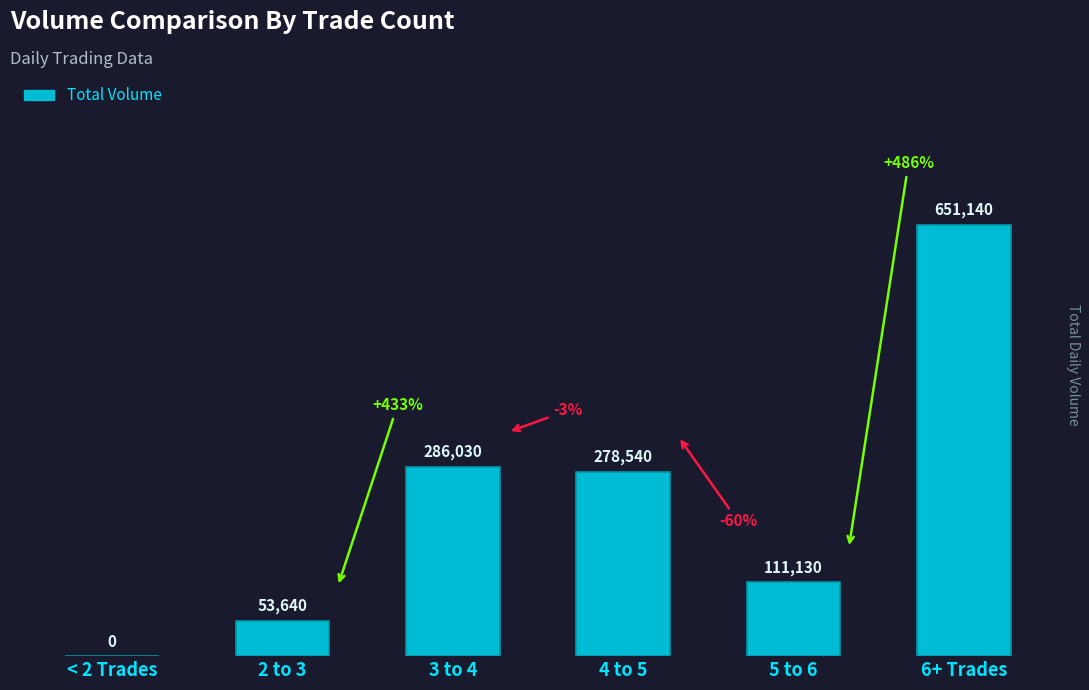

Count the number of categories in the chart.

6